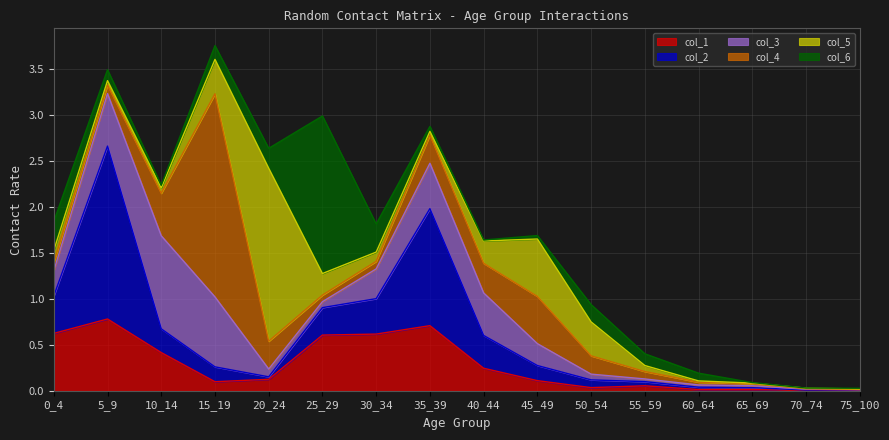

Does the chart display data point markers on the line(s)?

No